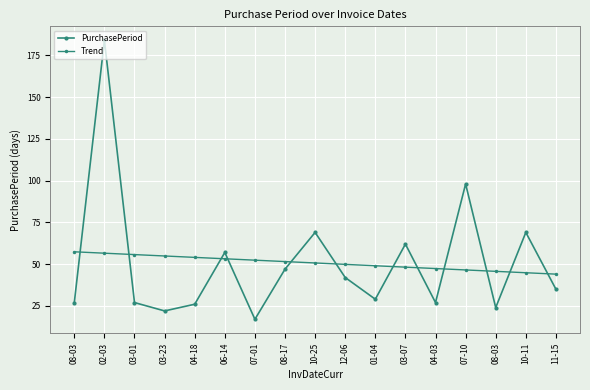

How many lines are shown in the chart?

2